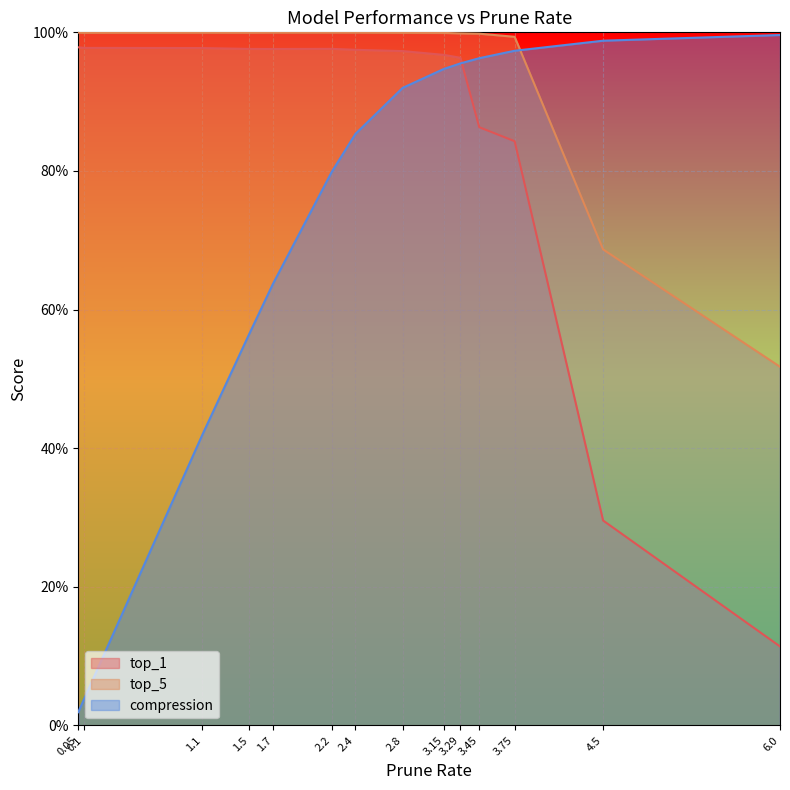

What are all the series names shown in the legend?

top_1, top_5, compression